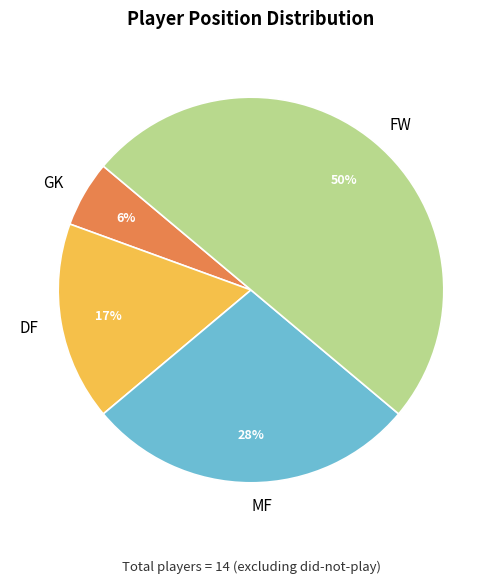

True or false: GK accounts for 1% of the total.

False